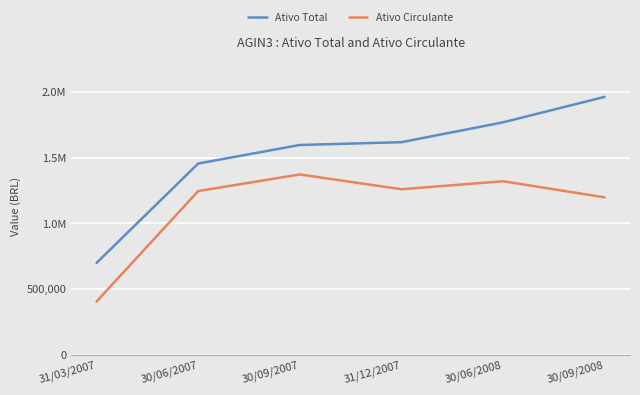

Does the chart have visible grid lines?

Yes